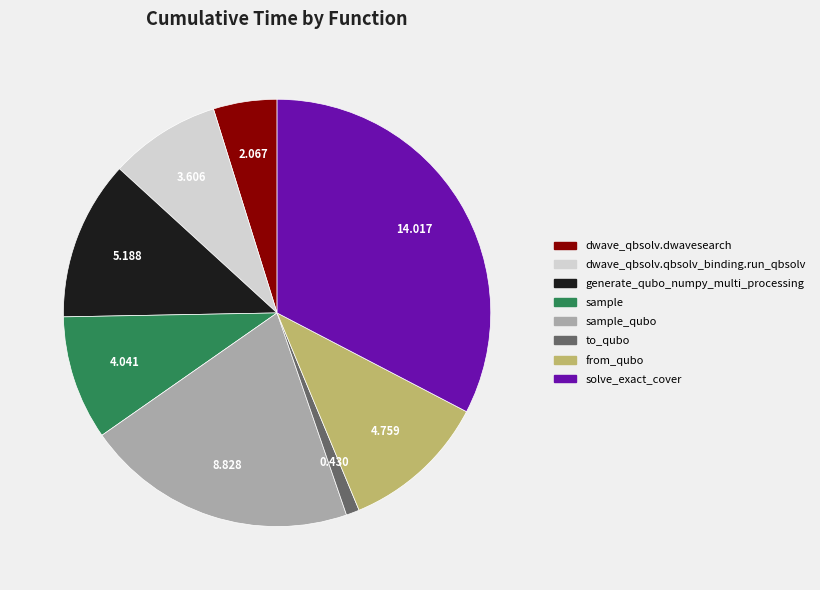

Combined, do dwave_qbsolv.dwavesearch and dwave_qbsolv.qbsolv_binding.run_qbsolv account for over 50%?

No